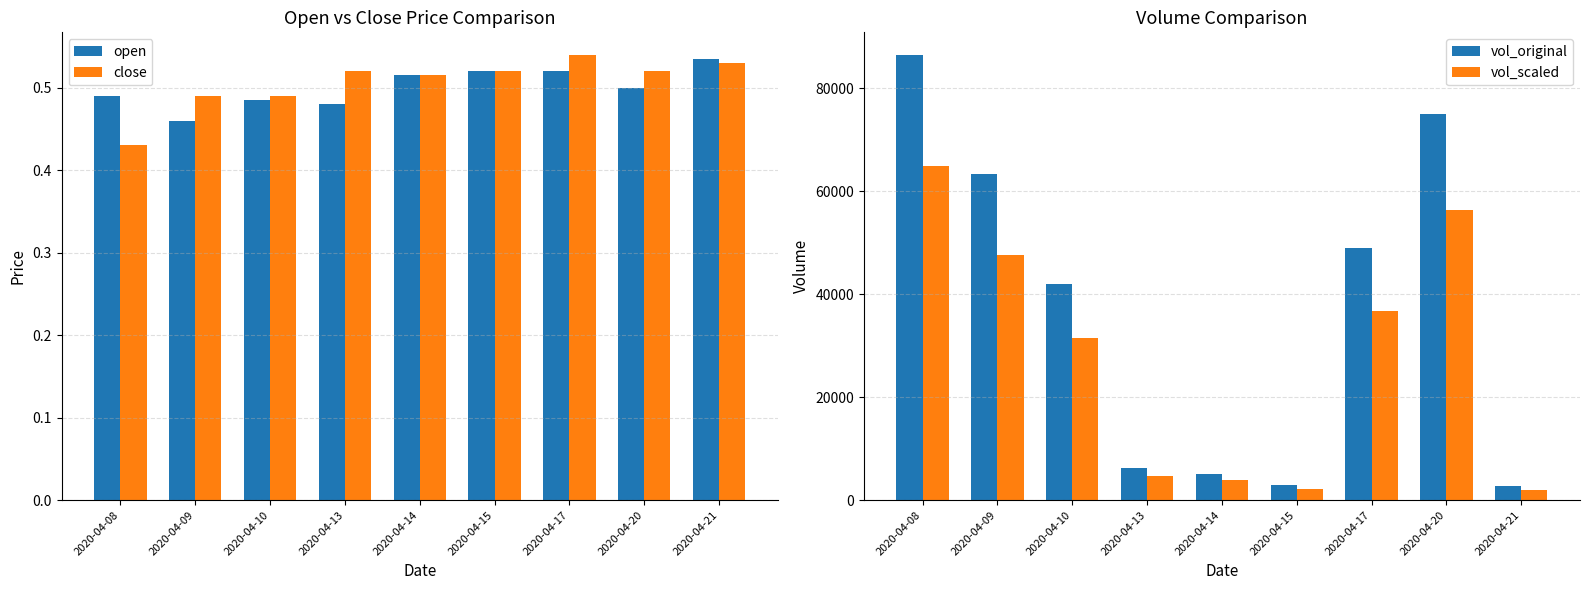

What is the approximate value of vol_scaled at 2020-04-14?

3825